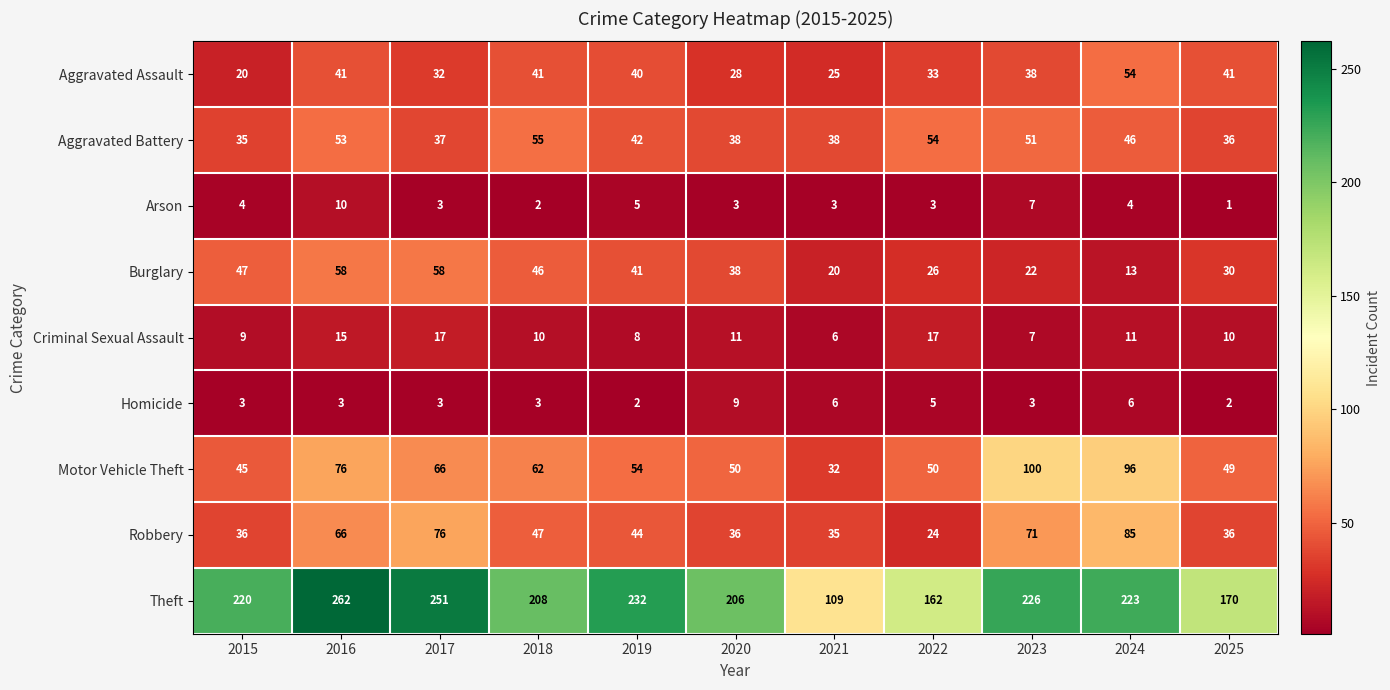

What is the difference between the Theft values at 2016 and 2020?

56